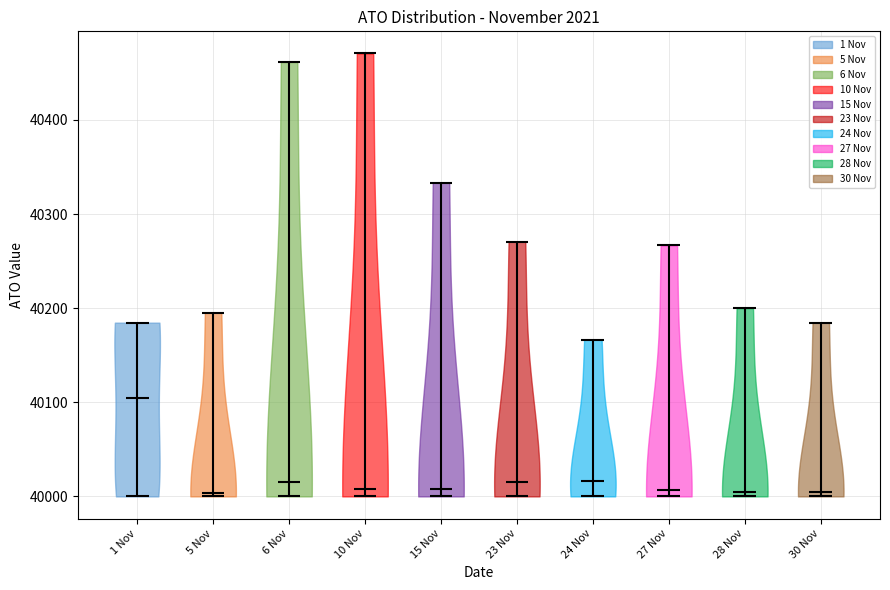

What is the highest point the violin for 23 Nov reaches on the y-axis? The values are not printed on the chart, so give them approximately, as read against the axis.

40270